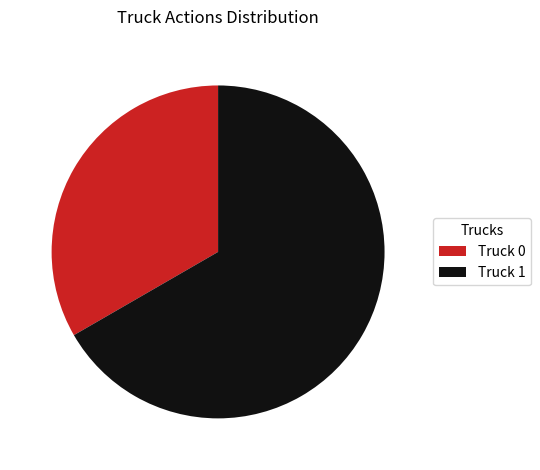

Is it true that Truck 1 is 55% of the pie?

False